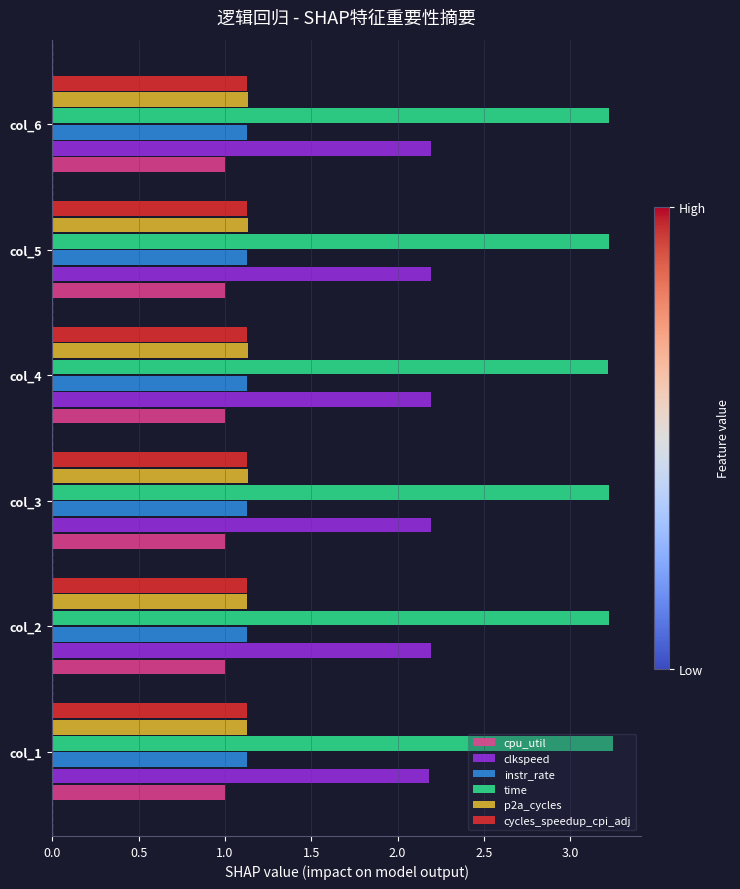

Is the value of time at col_6 greater than the value of clkspeed at col_4?

Yes